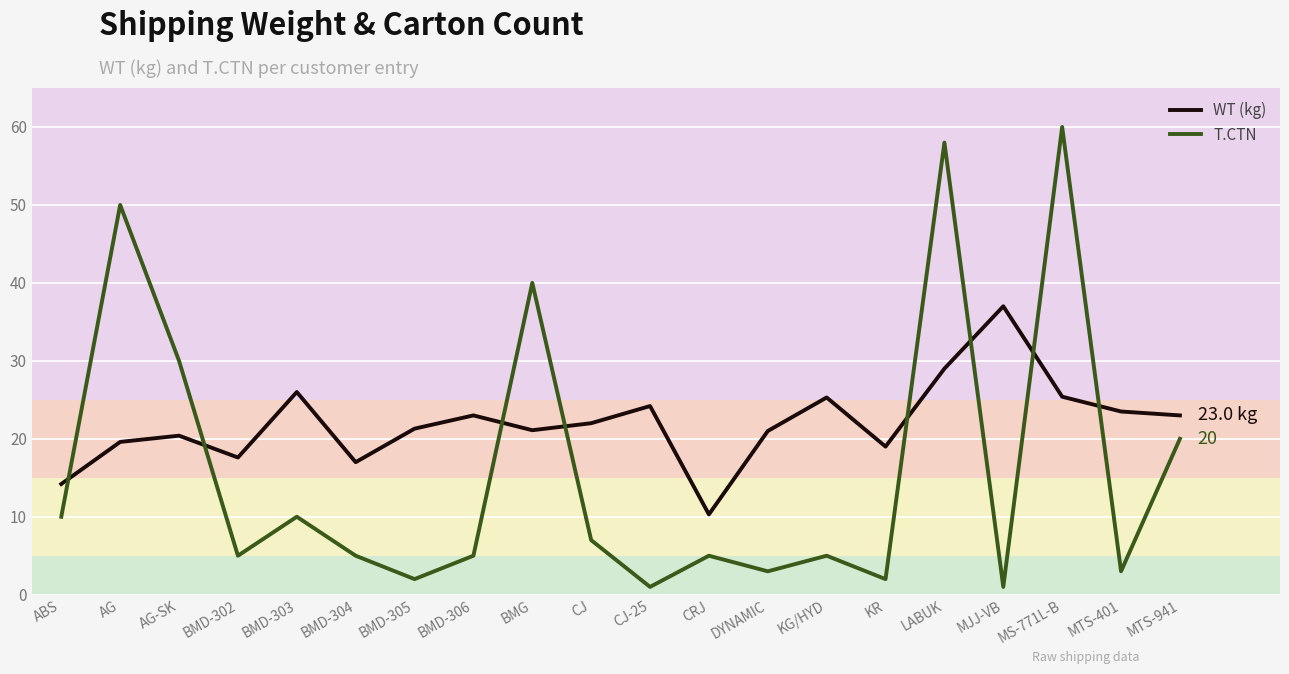

Is this an area chart (filled region under the line)?

No